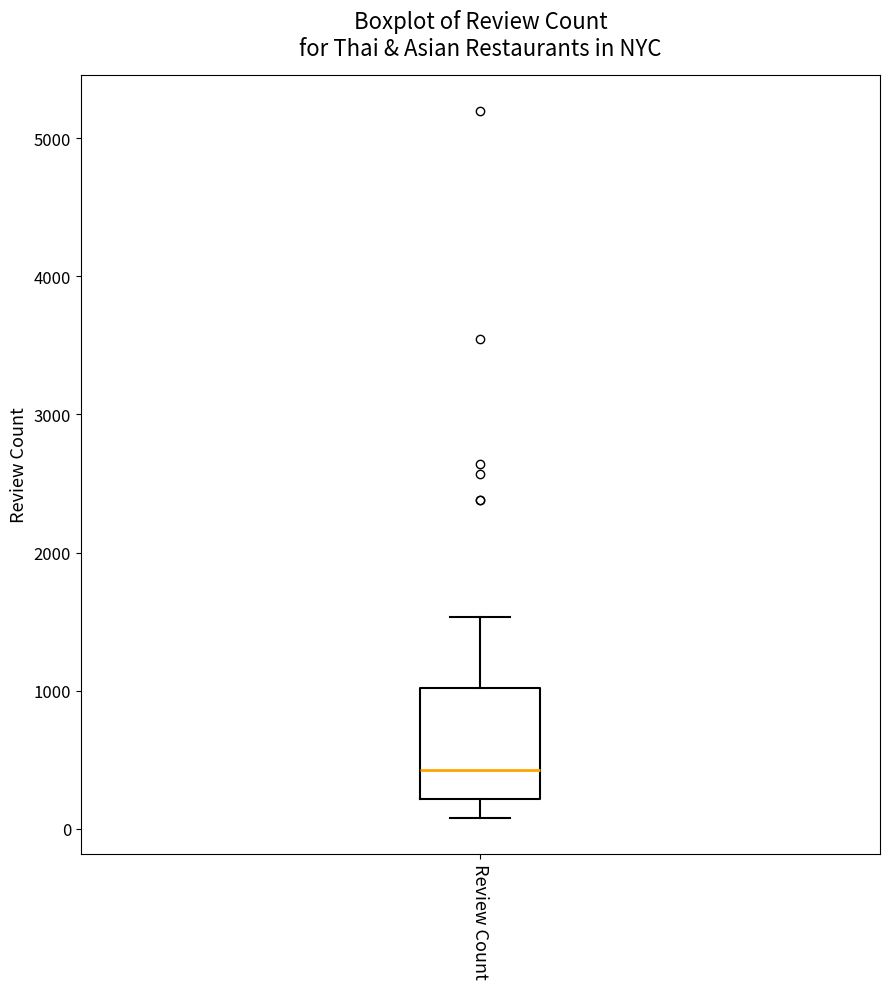

Read this box plot against the y-axis: the position of the median line, the range covered by the box, and the ends of both whiskers. The values are not printed on the chart, so give them approximately, as read against the axis.

median 400, box 200 to 1000, whiskers 100 to 1500